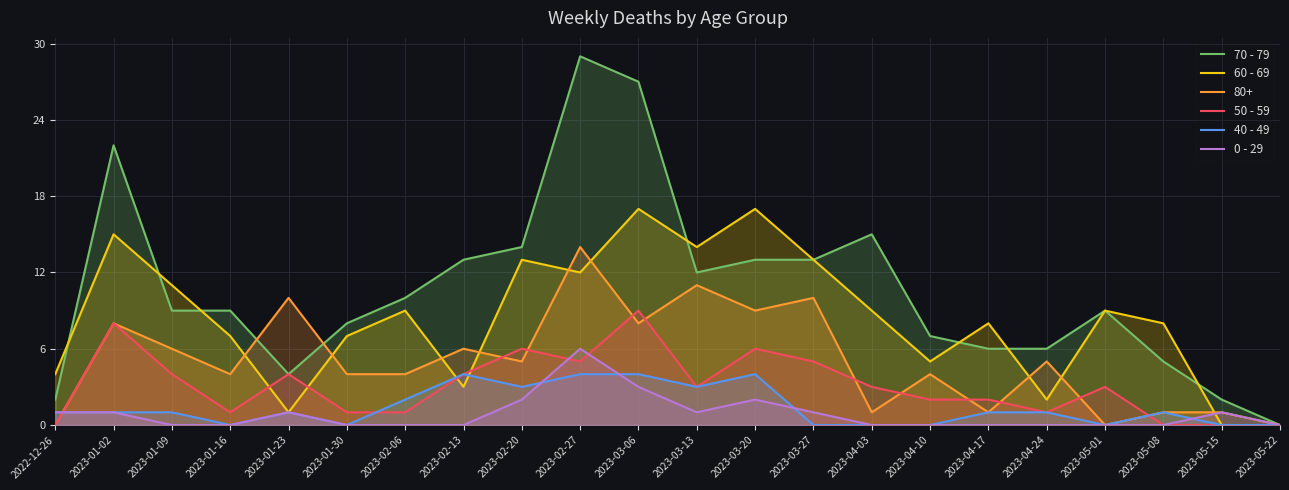

How many lines are shown in the chart?

6